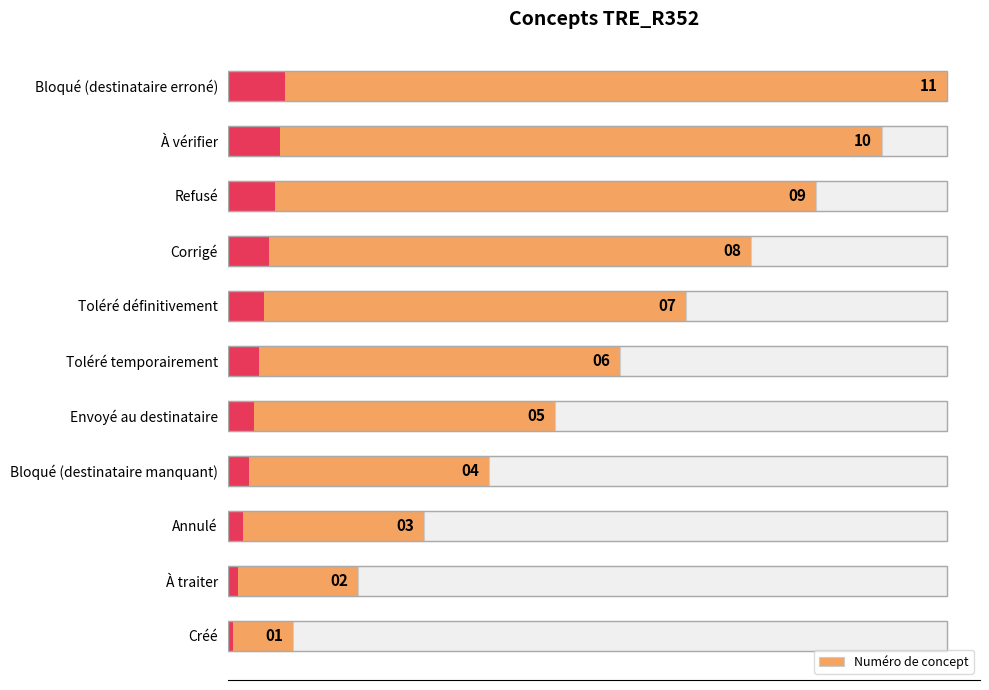

How many bars are there in total?

11